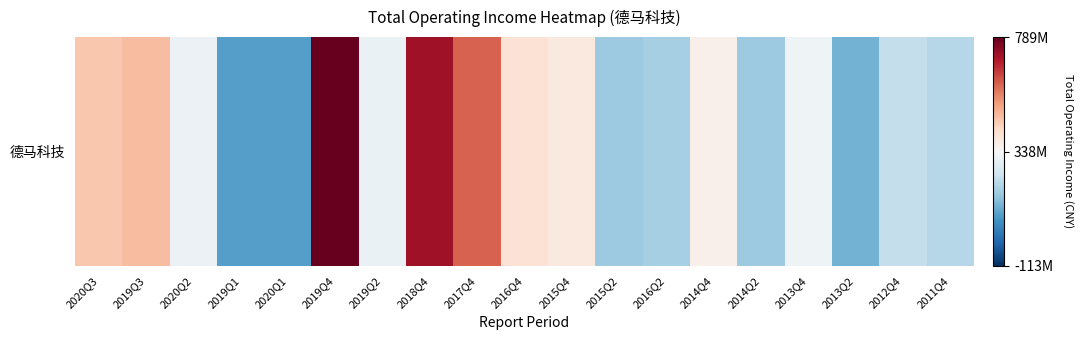

What is the difference between the maximum and minimum values?

698640148.1